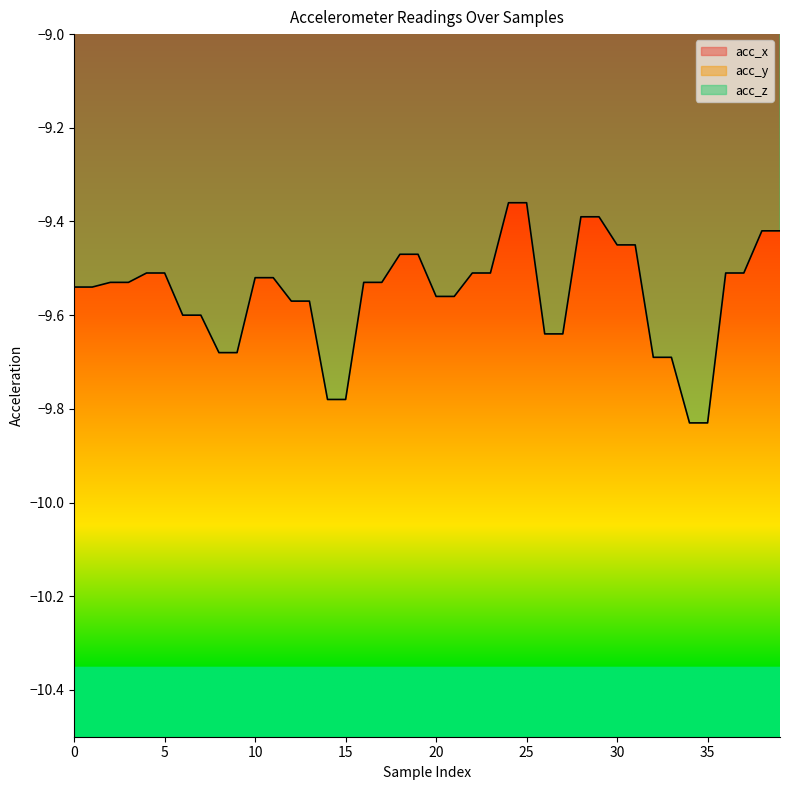

At which category does the chart reach its minimum across all series?

34